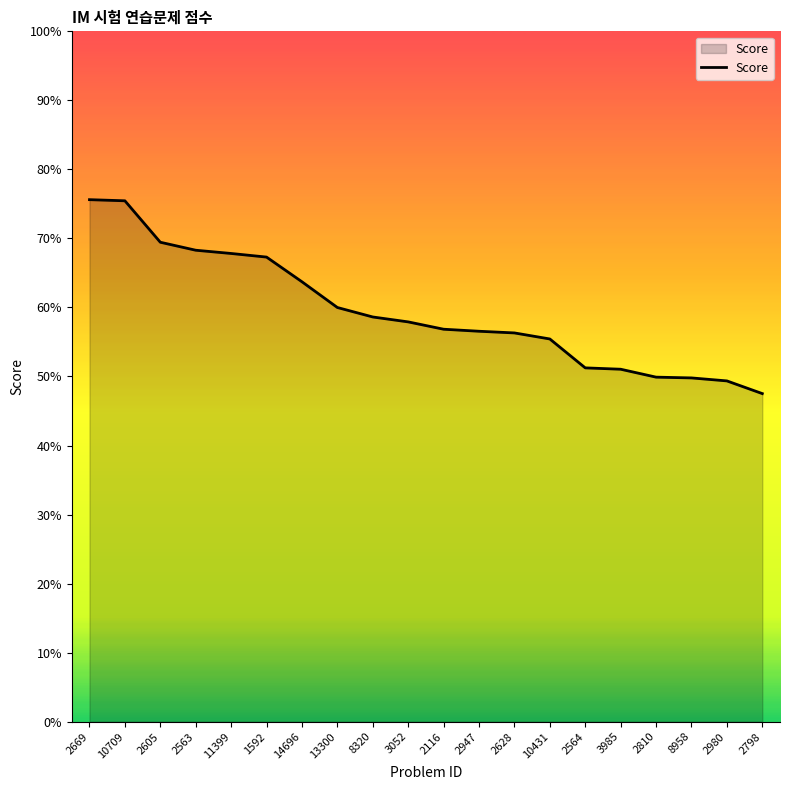

Does the chart display data point markers on the line(s)?

No